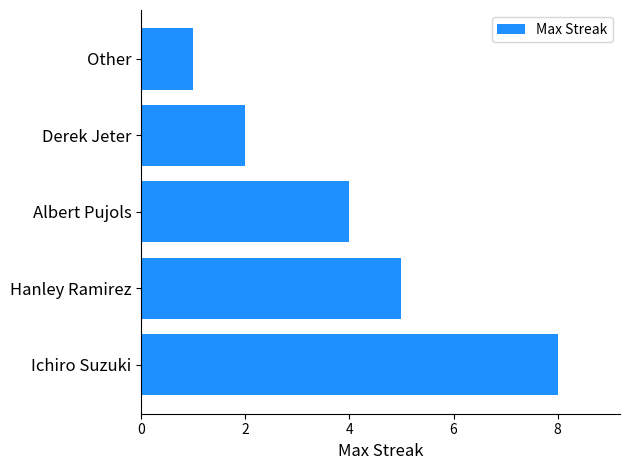

Where is the data nearest to the value 4?

Albert Pujols